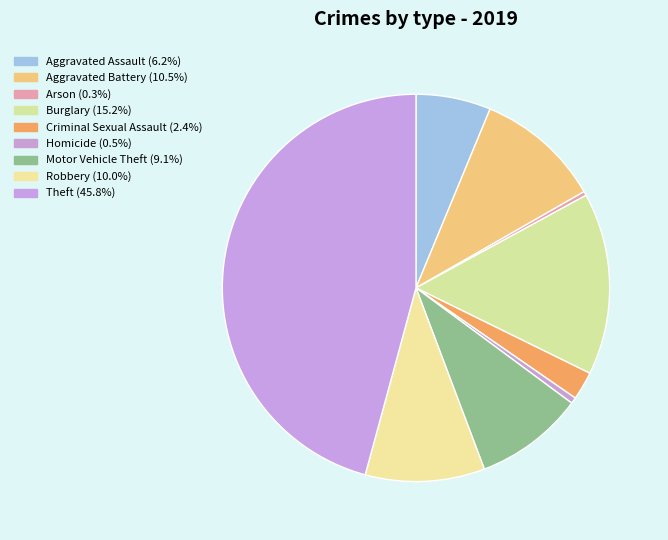

To the nearest percent, what is the difference between the largest and smallest slice percentages?

45%